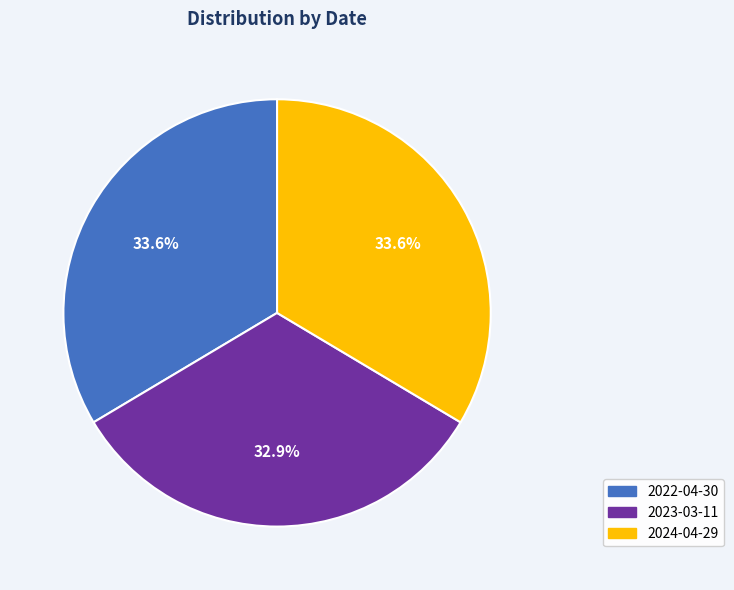

How many segments does this pie chart have?

3